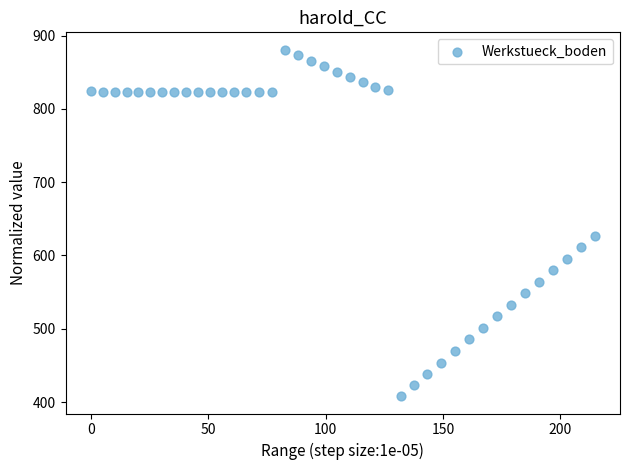

What is the range of Y values (max minus min)?

472.7